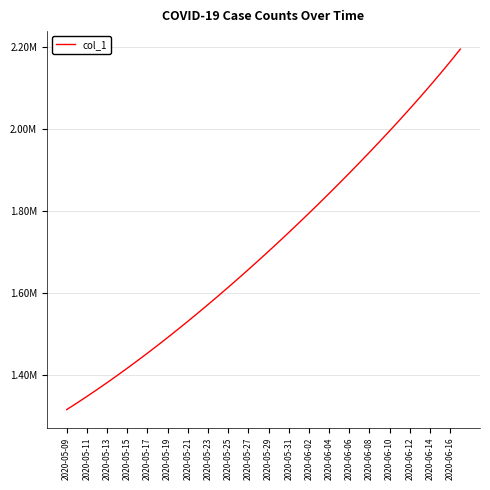

Reading left to right, transcribe all the data shown in this chart.

1315099.0	1330941.6	1347197.2	1363857.9	1380917.0	1398365.8	1416195.4	1434398.8	1452968.0	1471894.0	1491172.1	1510796.2	1530759.4	1551053.9	1571671.5	1592604.1	1613845.5	1635391.5	1657240.6	1679393.9	1701853.6	1724622.9	1747703.8	1771098.0	1794806.8	1818830.5	1843170.5	1867828.8	1892809.5	1918120.8	1943774.8	1969789.8	1996190.6	2023010.1	2050290.1	2078084.2	2106458.2	2135488.5	2165252.5	2195817.8